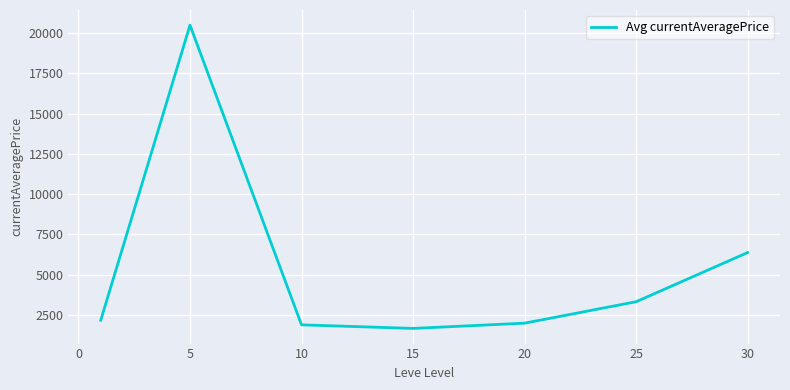

What is the sum of all values?

37906